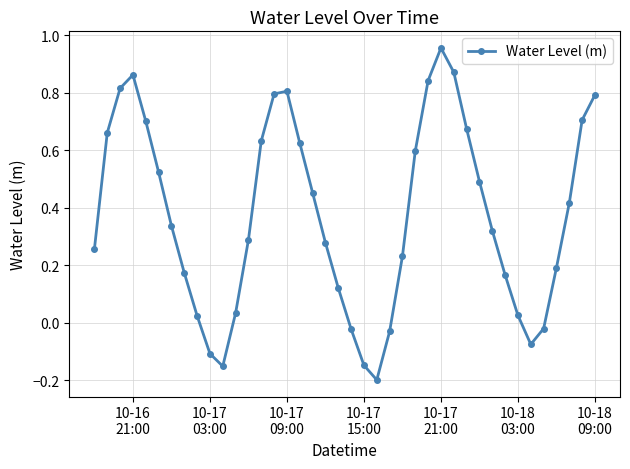

What is the difference between the maximum and minimum values?

1.2